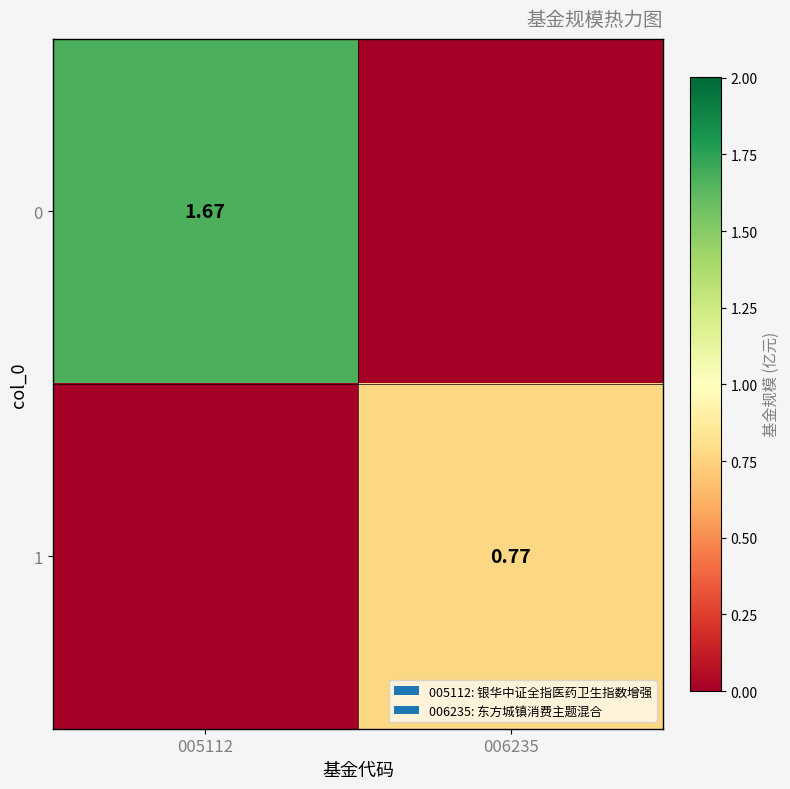

What is the difference between the highest and lowest values at 005112?

1.7